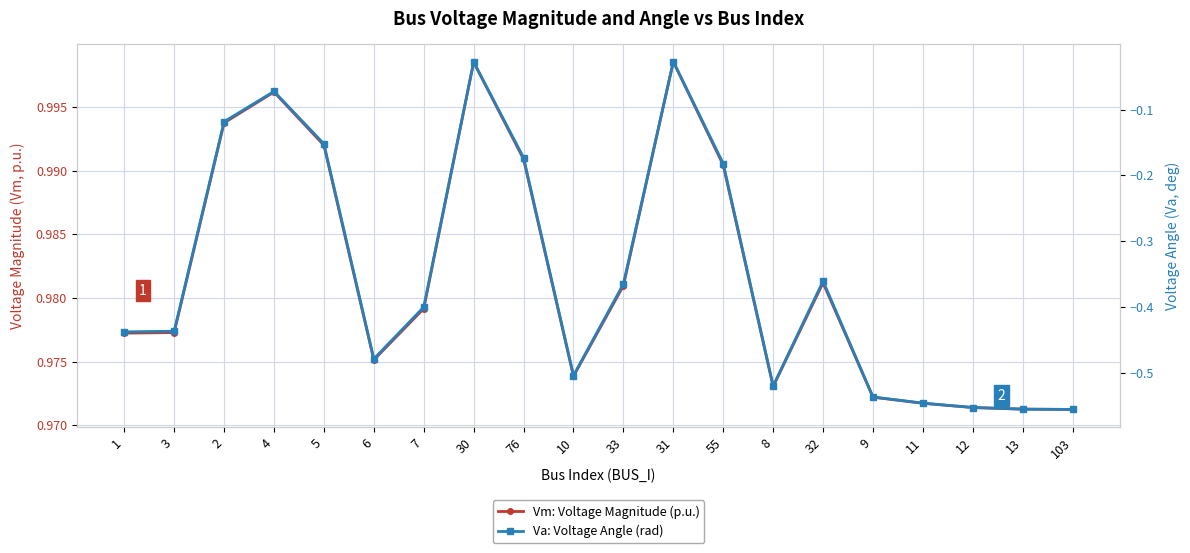

What is the total value across all series at 7?

0.6